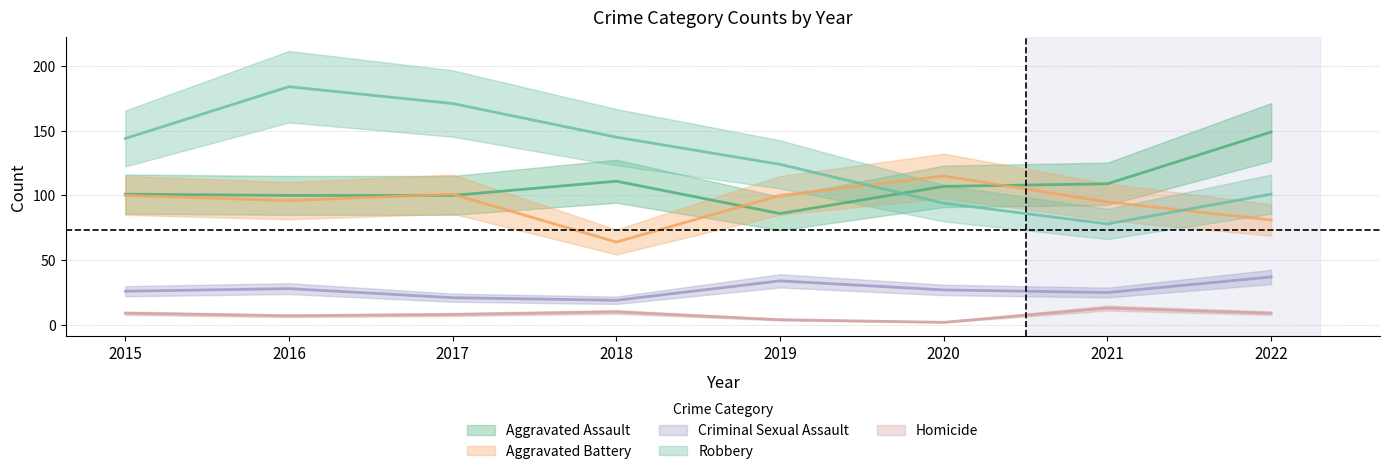

What are all the series names shown in the legend?

Aggravated Assault, Aggravated Battery, Criminal Sexual Assault, Robbery, Homicide